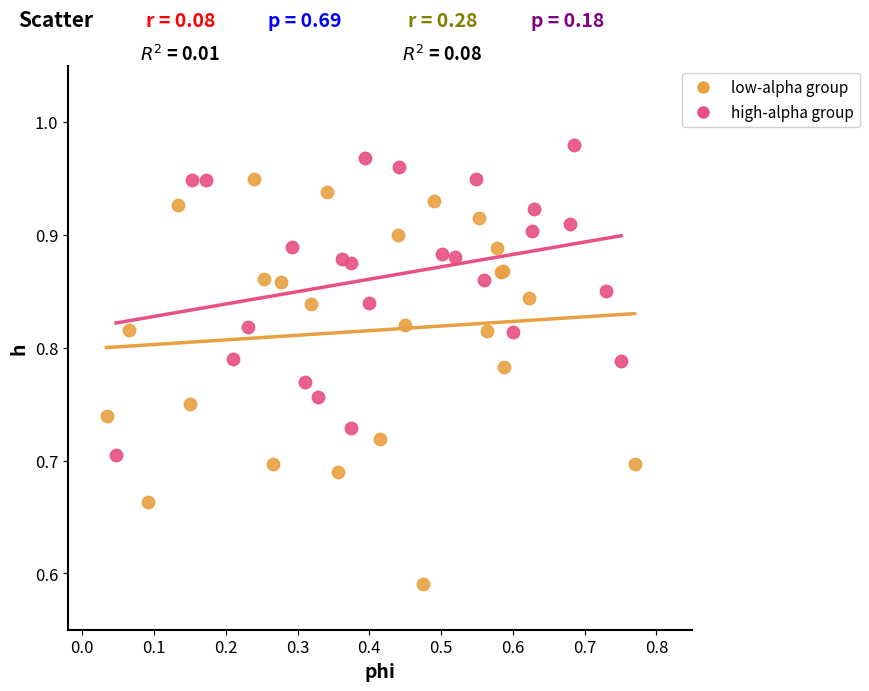

Which series has the largest Y range (max minus min)?

low-alpha group